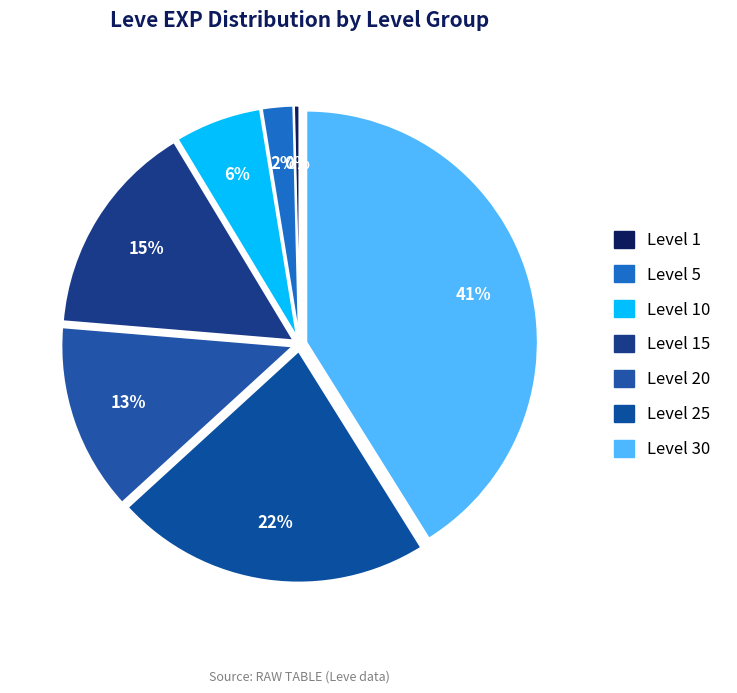

Is there any slice that represents more than half of the pie?

No